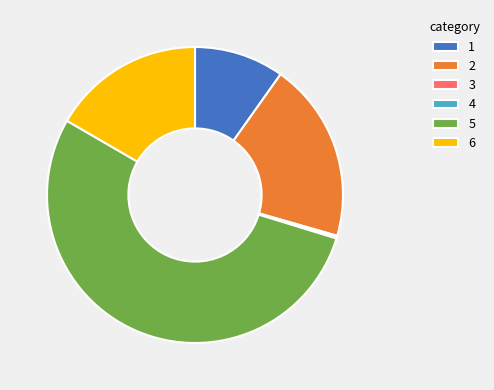

Which category has the biggest portion of the pie?

5